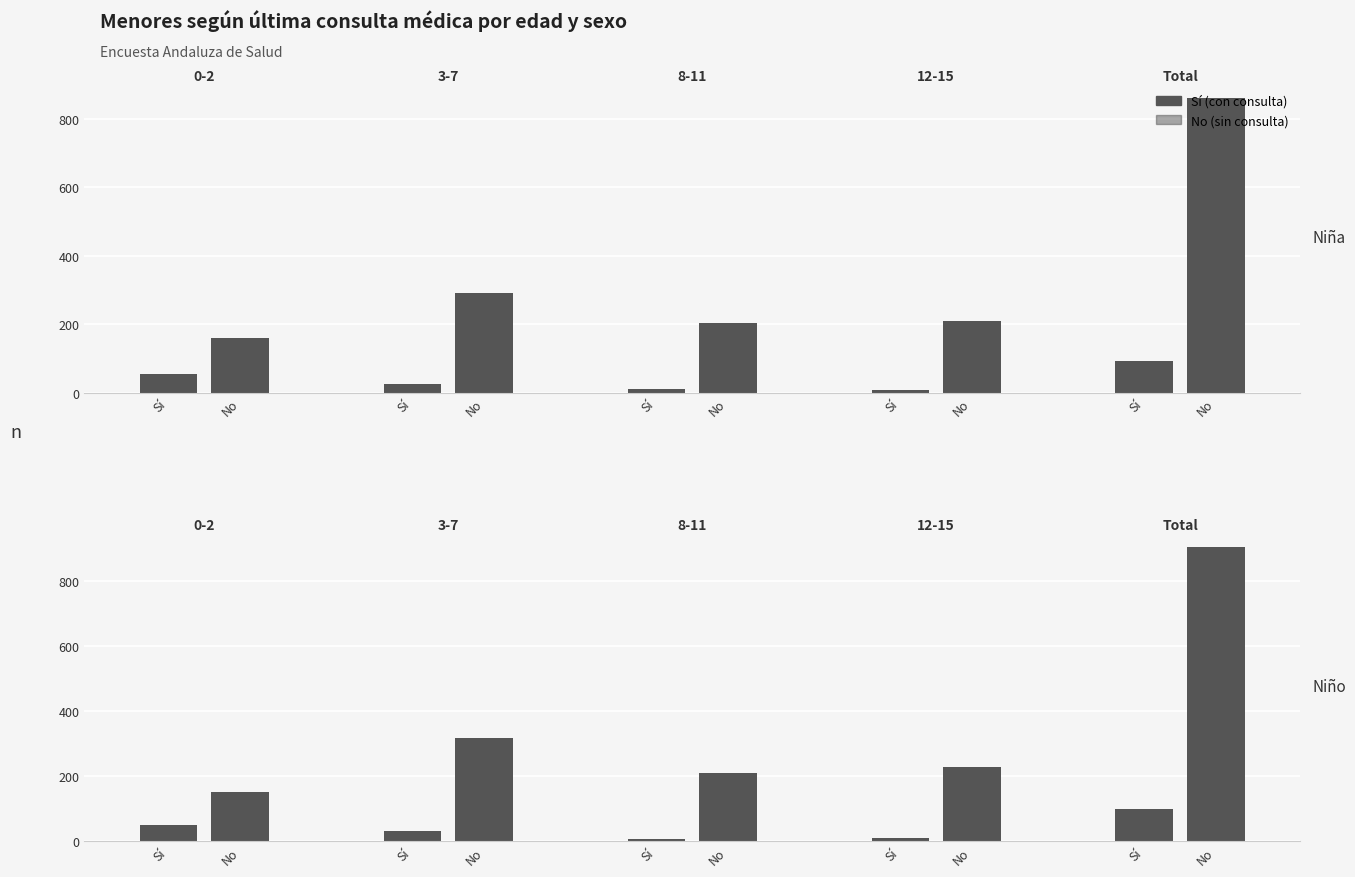

What is the spread (max minus min) of values at 3-7?

293